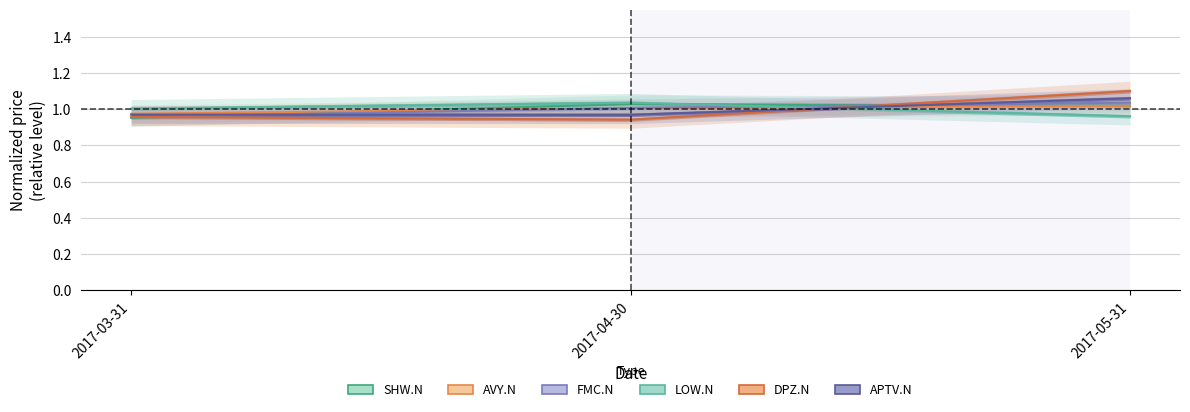

Where is LOW.N nearest to the value 0?

2017-05-31